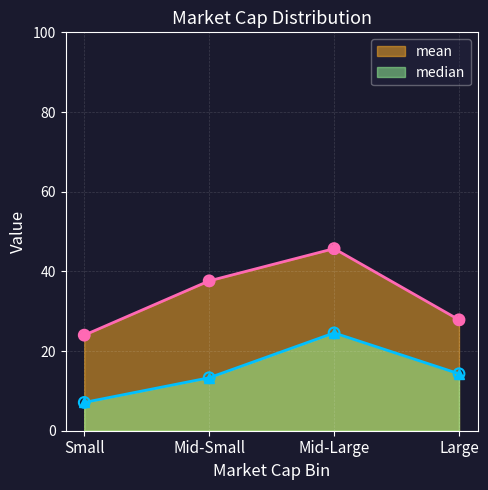

What are all the series names shown in the legend?

mean, median